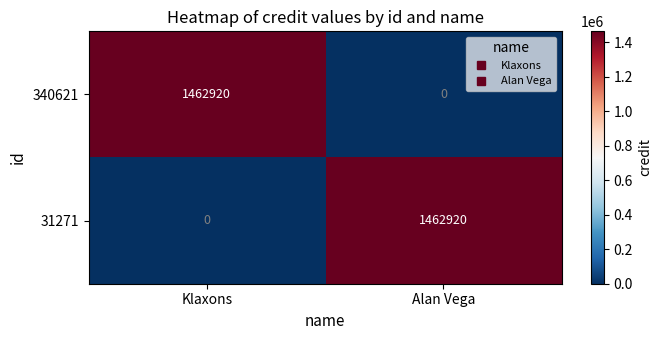

What is the difference between the highest and lowest values at Klaxons?

1462920